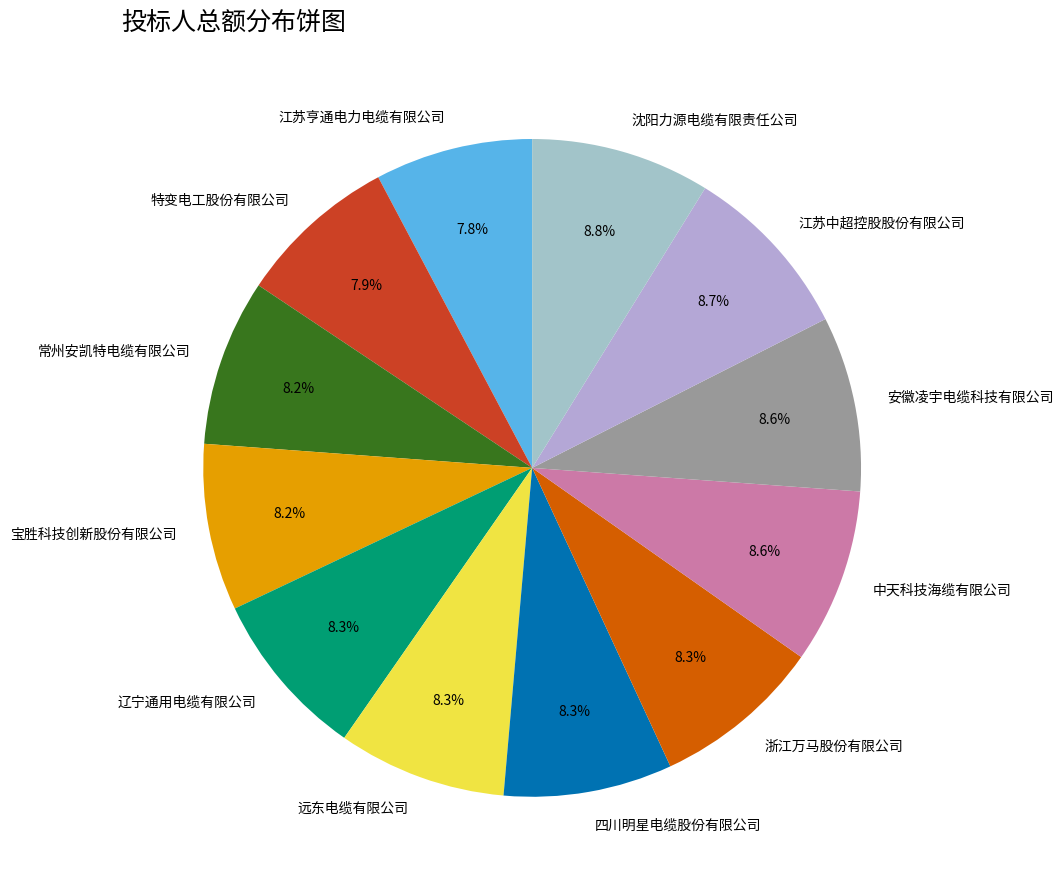

Approximately how many times larger is the value at 江苏亨通电力电缆有限公司 compared to 特变电工股份有限公司?

1.0